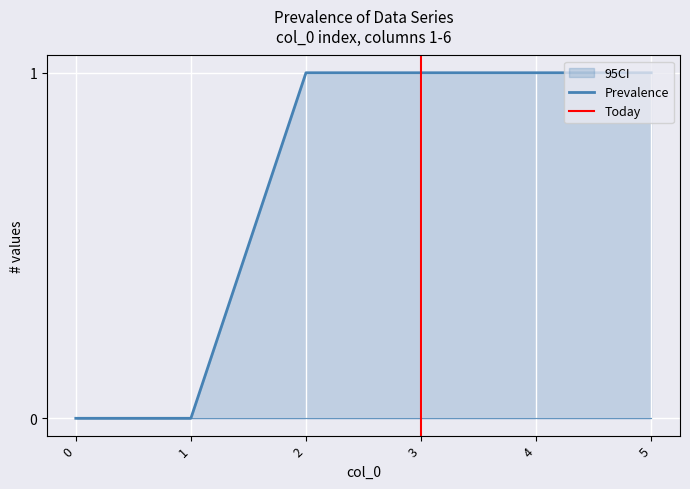

True or false: 6 and 1 cross at least once.

False